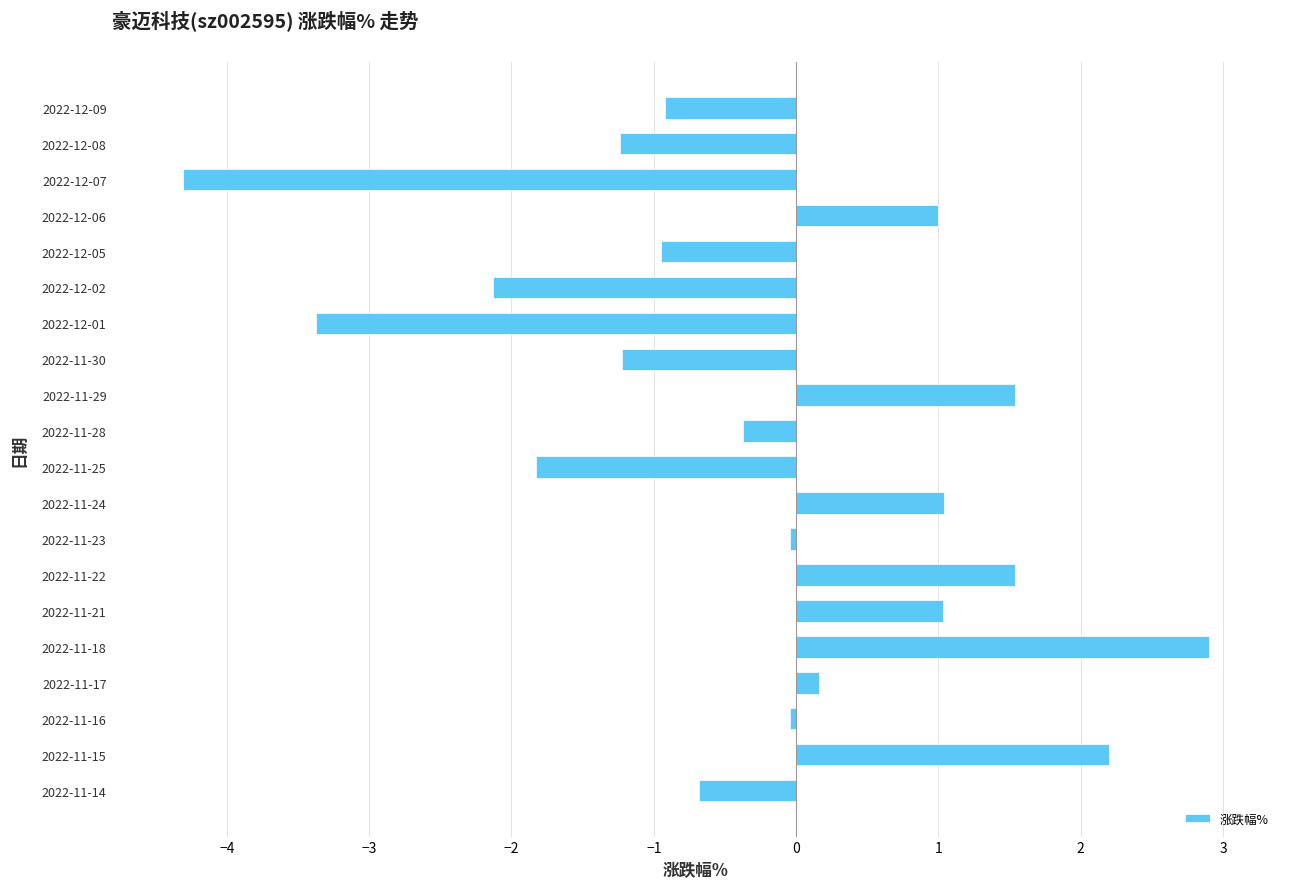

Does the chart contain stacked bars?

No